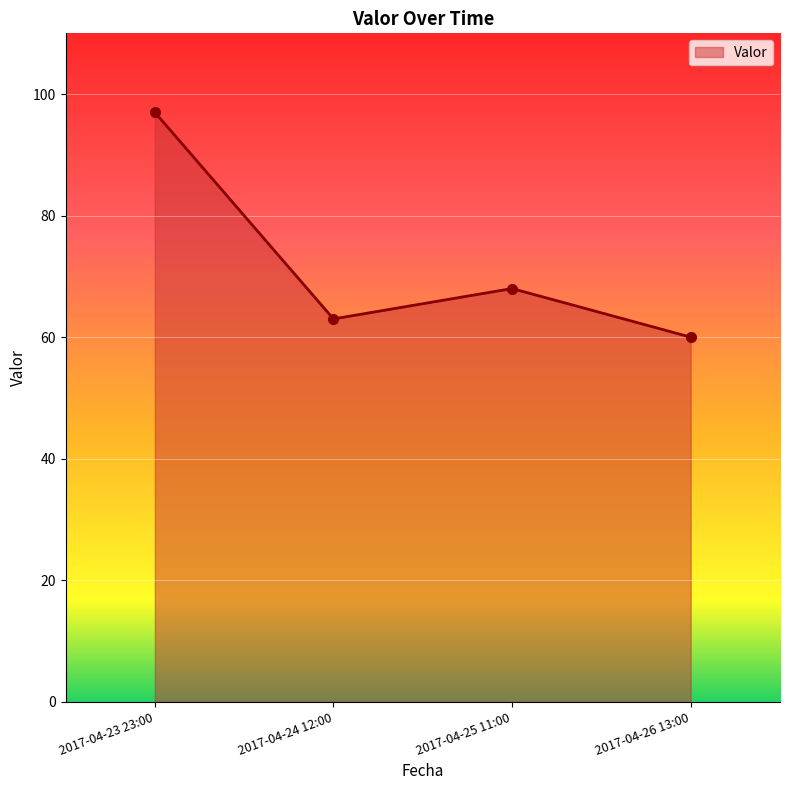

List the labels in order of value, smallest first.

2017-04-26 13:00, 2017-04-24 12:00, 2017-04-25 11:00, 2017-04-23 23:00